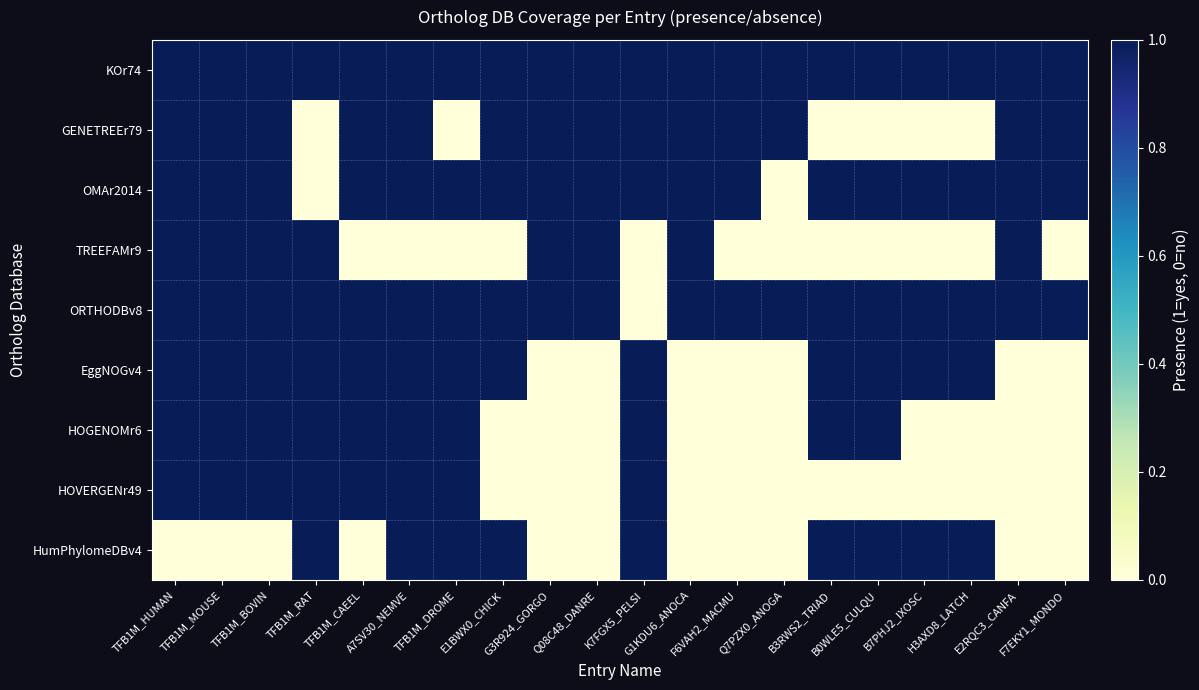

Reading left to right, what are all the values shown in this chart?

KOr74: TFB1M_HUMAN=1	TFB1M_MOUSE=1	TFB1M_BOVIN=1	TFB1M_RAT=1	TFB1M_CAEEL=1	A7SV30_NEMVE=1	TFB1M_DROME=1	E1BWX0_CHICK=1	G3R924_GORGO=1	Q08C48_DANRE=1	K7FGX5_PELSI=1	G1KDU6_ANOCA=1	F6VAH2_MACMU=1	Q7PZX0_ANOGA=1	B3RWS2_TRIAD=1	B0WLE5_CULQU=1	B7PHJ2_IXOSC=1	H3AXD8_LATCH=1	E2RQC3_CANFA=1	F7EKY1_MONDO=1
GENETREEr79: TFB1M_HUMAN=1	TFB1M_MOUSE=1	TFB1M_BOVIN=1	TFB1M_RAT=0	TFB1M_CAEEL=1	A7SV30_NEMVE=1	TFB1M_DROME=0	E1BWX0_CHICK=1	G3R924_GORGO=1	Q08C48_DANRE=1	K7FGX5_PELSI=1	G1KDU6_ANOCA=1	F6VAH2_MACMU=1	Q7PZX0_ANOGA=1	B3RWS2_TRIAD=0	B0WLE5_CULQU=0	B7PHJ2_IXOSC=0	H3AXD8_LATCH=0	E2RQC3_CANFA=1	F7EKY1_MONDO=1
OMAr2014: TFB1M_HUMAN=1	TFB1M_MOUSE=1	TFB1M_BOVIN=1	TFB1M_RAT=0	TFB1M_CAEEL=1	A7SV30_NEMVE=1	TFB1M_DROME=1	E1BWX0_CHICK=1	G3R924_GORGO=1	Q08C48_DANRE=1	K7FGX5_PELSI=1	G1KDU6_ANOCA=1	F6VAH2_MACMU=1	Q7PZX0_ANOGA=0	B3RWS2_TRIAD=1	B0WLE5_CULQU=1	B7PHJ2_IXOSC=1	H3AXD8_LATCH=1	E2RQC3_CANFA=1	F7EKY1_MONDO=1
TREEFAMr9: TFB1M_HUMAN=1	TFB1M_MOUSE=1	TFB1M_BOVIN=1	TFB1M_RAT=1	TFB1M_CAEEL=0	A7SV30_NEMVE=0	TFB1M_DROME=0	E1BWX0_CHICK=0	G3R924_GORGO=1	Q08C48_DANRE=1	K7FGX5_PELSI=0	G1KDU6_ANOCA=1	F6VAH2_MACMU=0	Q7PZX0_ANOGA=0	B3RWS2_TRIAD=0	B0WLE5_CULQU=0	B7PHJ2_IXOSC=0	H3AXD8_LATCH=0	E2RQC3_CANFA=1	F7EKY1_MONDO=0
ORTHODBv8: TFB1M_HUMAN=1	TFB1M_MOUSE=1	TFB1M_BOVIN=1	TFB1M_RAT=1	TFB1M_CAEEL=1	A7SV30_NEMVE=1	TFB1M_DROME=1	E1BWX0_CHICK=1	G3R924_GORGO=1	Q08C48_DANRE=1	K7FGX5_PELSI=0	G1KDU6_ANOCA=1	F6VAH2_MACMU=1	Q7PZX0_ANOGA=1	B3RWS2_TRIAD=1	B0WLE5_CULQU=1	B7PHJ2_IXOSC=1	H3AXD8_LATCH=1	E2RQC3_CANFA=1	F7EKY1_MONDO=1
EggNOGv4: TFB1M_HUMAN=1	TFB1M_MOUSE=1	TFB1M_BOVIN=1	TFB1M_RAT=1	TFB1M_CAEEL=1	A7SV30_NEMVE=1	TFB1M_DROME=1	E1BWX0_CHICK=1	G3R924_GORGO=0	Q08C48_DANRE=0	K7FGX5_PELSI=1	G1KDU6_ANOCA=0	F6VAH2_MACMU=0	Q7PZX0_ANOGA=0	B3RWS2_TRIAD=1	B0WLE5_CULQU=1	B7PHJ2_IXOSC=1	H3AXD8_LATCH=1	E2RQC3_CANFA=0	F7EKY1_MONDO=0
HOGENOMr6: TFB1M_HUMAN=1	TFB1M_MOUSE=1	TFB1M_BOVIN=1	TFB1M_RAT=1	TFB1M_CAEEL=1	A7SV30_NEMVE=1	TFB1M_DROME=1	E1BWX0_CHICK=0	G3R924_GORGO=0	Q08C48_DANRE=0	K7FGX5_PELSI=1	G1KDU6_ANOCA=0	F6VAH2_MACMU=0	Q7PZX0_ANOGA=0	B3RWS2_TRIAD=1	B0WLE5_CULQU=1	B7PHJ2_IXOSC=0	H3AXD8_LATCH=0	E2RQC3_CANFA=0	F7EKY1_MONDO=0
HOVERGENr49: TFB1M_HUMAN=1	TFB1M_MOUSE=1	TFB1M_BOVIN=1	TFB1M_RAT=1	TFB1M_CAEEL=1	A7SV30_NEMVE=1	TFB1M_DROME=1	E1BWX0_CHICK=0	G3R924_GORGO=0	Q08C48_DANRE=0	K7FGX5_PELSI=1	G1KDU6_ANOCA=0	F6VAH2_MACMU=0	Q7PZX0_ANOGA=0	B3RWS2_TRIAD=0	B0WLE5_CULQU=0	B7PHJ2_IXOSC=0	H3AXD8_LATCH=0	E2RQC3_CANFA=0	F7EKY1_MONDO=0
HumPhylomeDBv4: TFB1M_HUMAN=0	TFB1M_MOUSE=0	TFB1M_BOVIN=0	TFB1M_RAT=1	TFB1M_CAEEL=0	A7SV30_NEMVE=1	TFB1M_DROME=1	E1BWX0_CHICK=1	G3R924_GORGO=0	Q08C48_DANRE=0	K7FGX5_PELSI=1	G1KDU6_ANOCA=0	F6VAH2_MACMU=0	Q7PZX0_ANOGA=0	B3RWS2_TRIAD=1	B0WLE5_CULQU=1	B7PHJ2_IXOSC=1	H3AXD8_LATCH=1	E2RQC3_CANFA=0	F7EKY1_MONDO=0